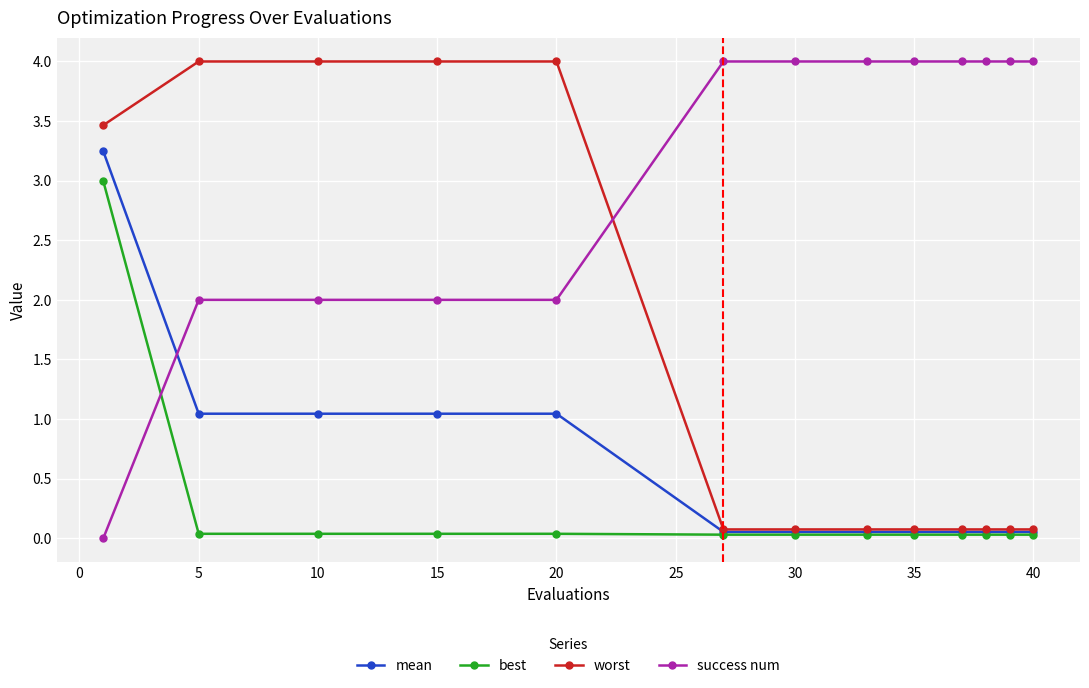

What are all the series names shown in the legend?

mean, best, worst, success num